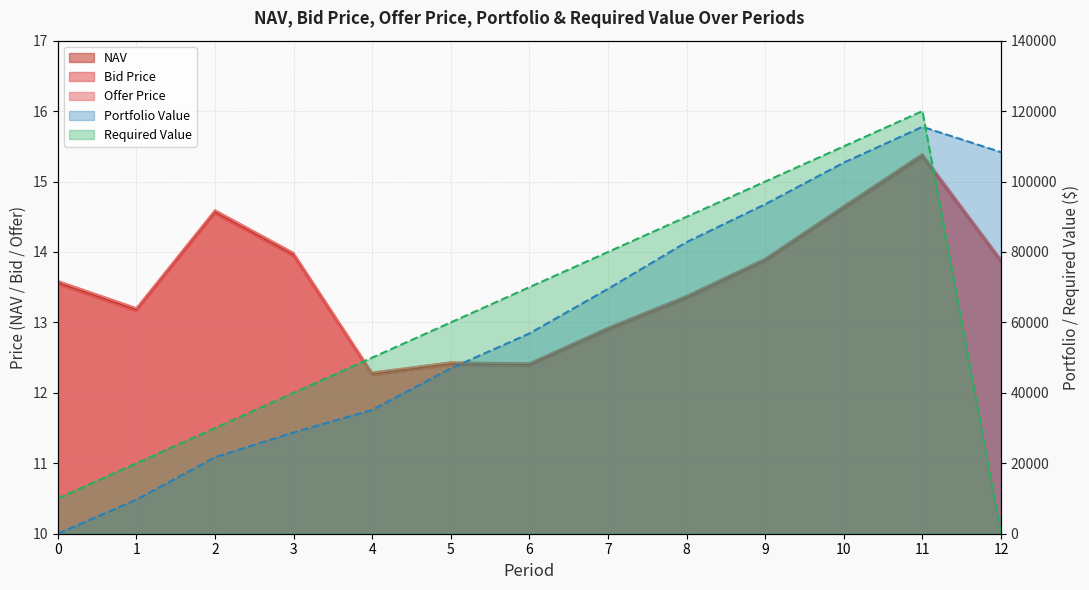

True or false: NAV has more than 2 interior local peaks.

True